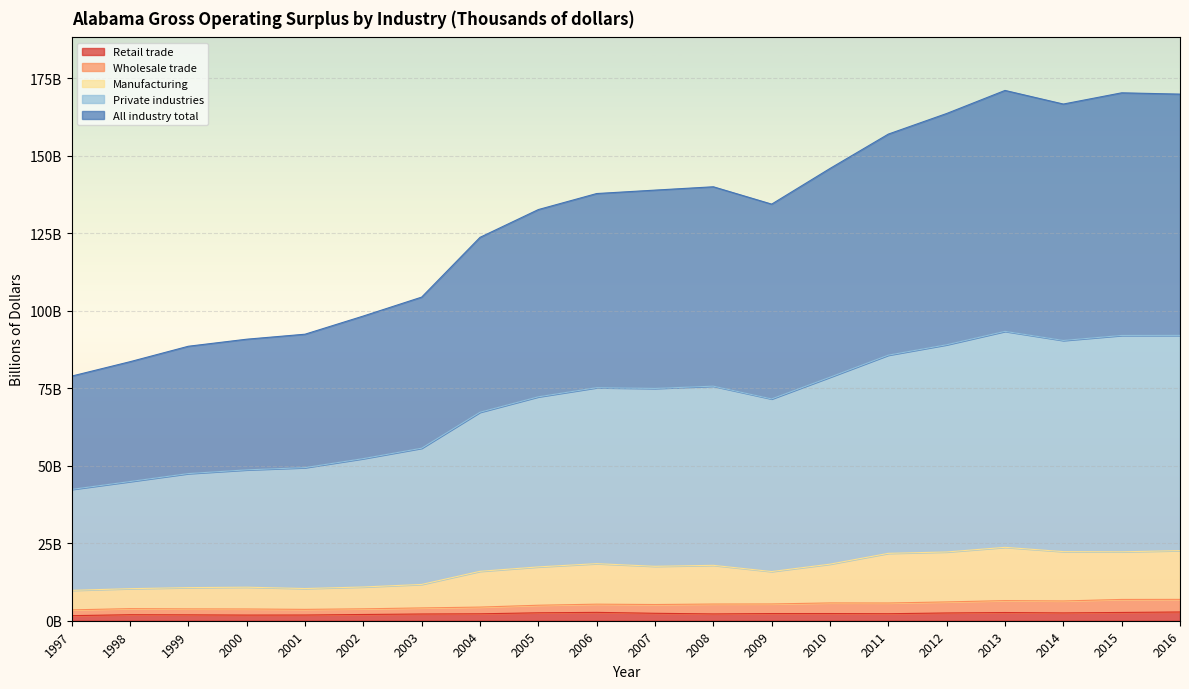

What is the sum of the All industry total values at 2006 and 2009?

272.3